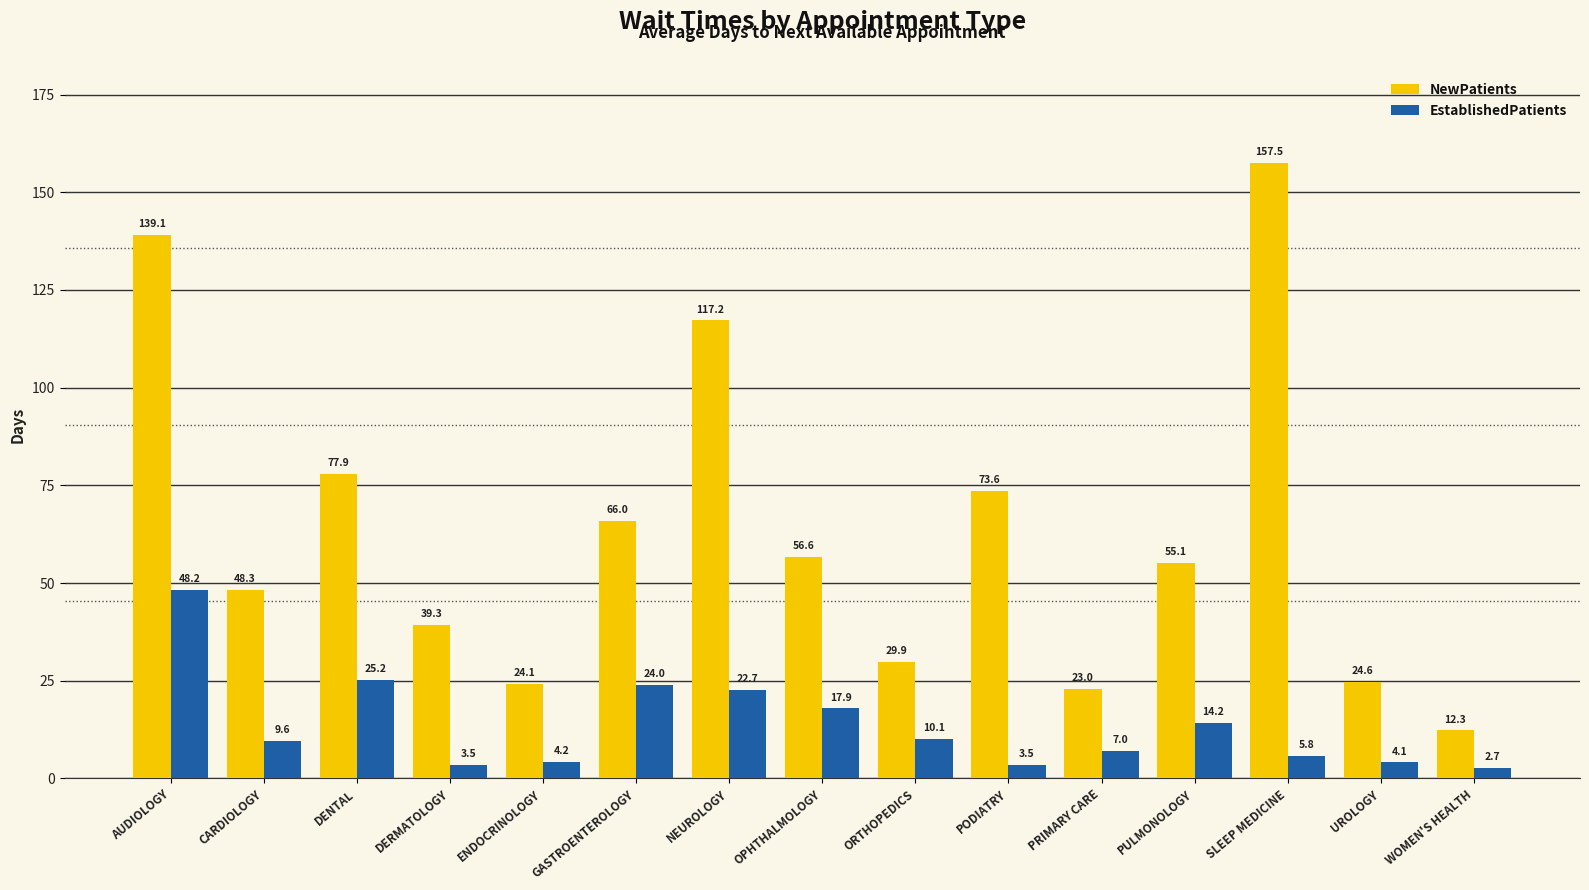

Which series changed the most between DERMATOLOGY and NEUROLOGY?

NewPatients